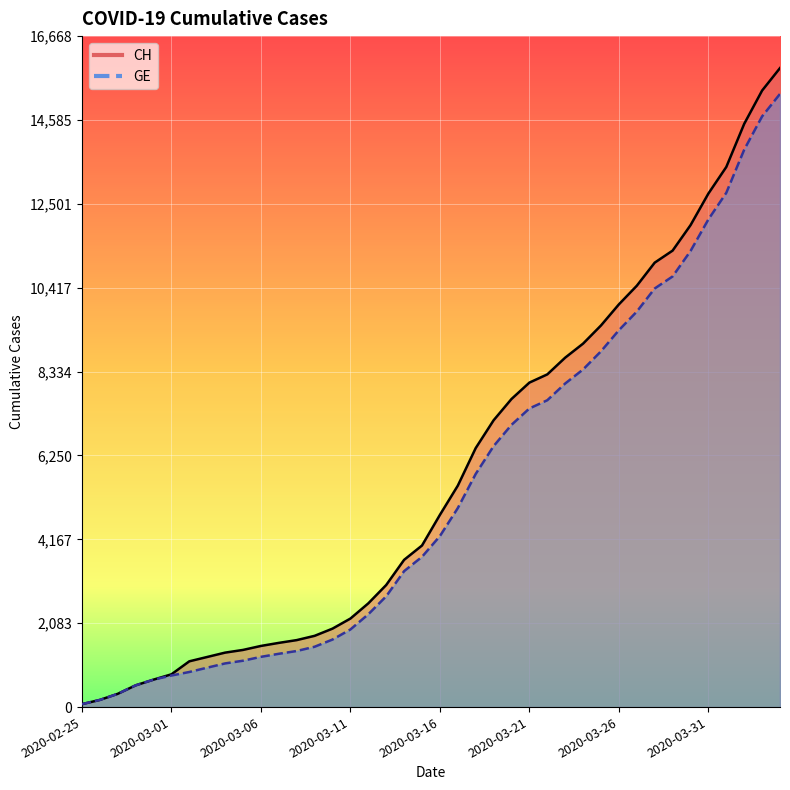

Reading left to right, extract all data points from this chart.

CH: 2020-02-25=73	2020-02-26=178	2020-02-27=329	2020-02-28=540	2020-02-29=682	2020-03-01=814	2020-03-02=1137	2020-03-03=1245	2020-03-04=1353	2020-03-05=1420	2020-03-06=1519	2020-03-07=1595	2020-03-08=1664	2020-03-09=1770	2020-03-10=1949	2020-03-11=2199	2020-03-12=2577	2020-03-13=3033	2020-03-14=3658	2020-03-15=4014	2020-03-16=4775	2020-03-17=5501	2020-03-18=6434	2020-03-19=7125	2020-03-20=7654	2020-03-21=8061	2020-03-22=8265	2020-03-23=8681	2020-03-24=9030	2020-03-25=9481	2020-03-26=10005	2020-03-27=10467	2020-03-28=11041	2020-03-29=11340	2020-03-30=11971	2020-03-31=12758	2020-04-01=13418	2020-04-02=14489	2020-04-03=15316	2020-04-04=15875
GE: 2020-02-25=73	2020-02-26=178	2020-02-27=329	2020-02-28=540	2020-02-29=682	2020-03-01=784	2020-03-02=872	2020-03-03=979	2020-03-04=1085	2020-03-05=1152	2020-03-06=1248	2020-03-07=1324	2020-03-08=1393	2020-03-09=1499	2020-03-10=1678	2020-03-11=1928	2020-03-12=2306	2020-03-13=2752	2020-03-14=3377	2020-03-15=3733	2020-03-16=4248	2020-03-17=4944	2020-03-18=5792	2020-03-19=6483	2020-03-20=7012	2020-03-21=7419	2020-03-22=7623	2020-03-23=8039	2020-03-24=8388	2020-03-25=8839	2020-03-26=9363	2020-03-27=9825	2020-03-28=10399	2020-03-29=10698	2020-03-30=11329	2020-03-31=12116	2020-04-01=12776	2020-04-02=13847	2020-04-03=14674	2020-04-04=15233